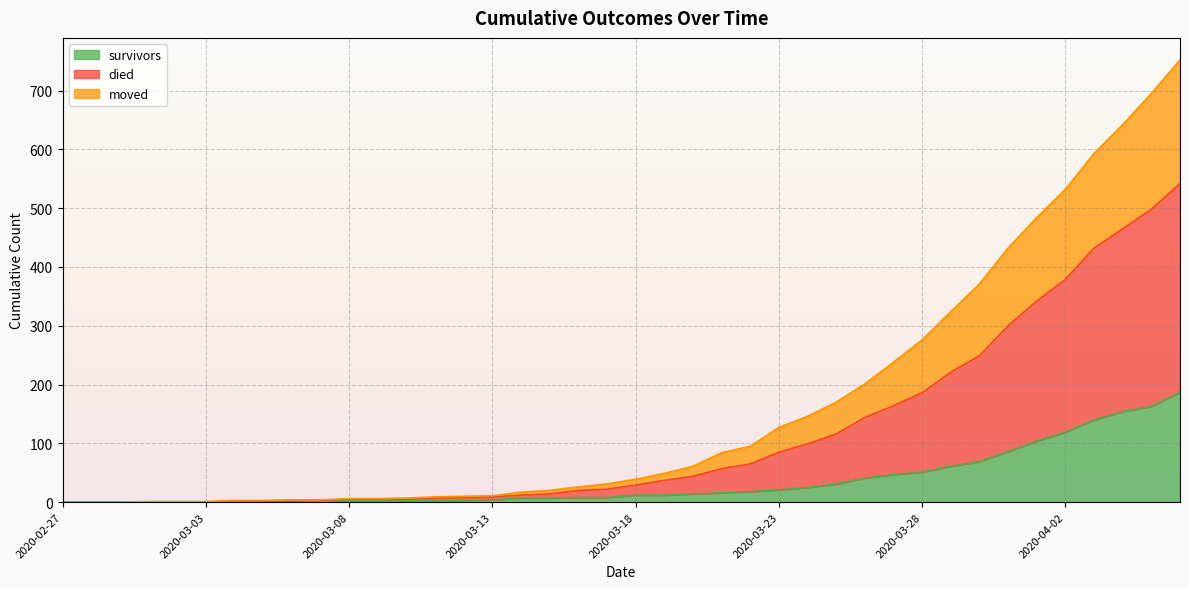

Which has a higher value, 2020-02-28 or 2020-03-15?

2020-03-15